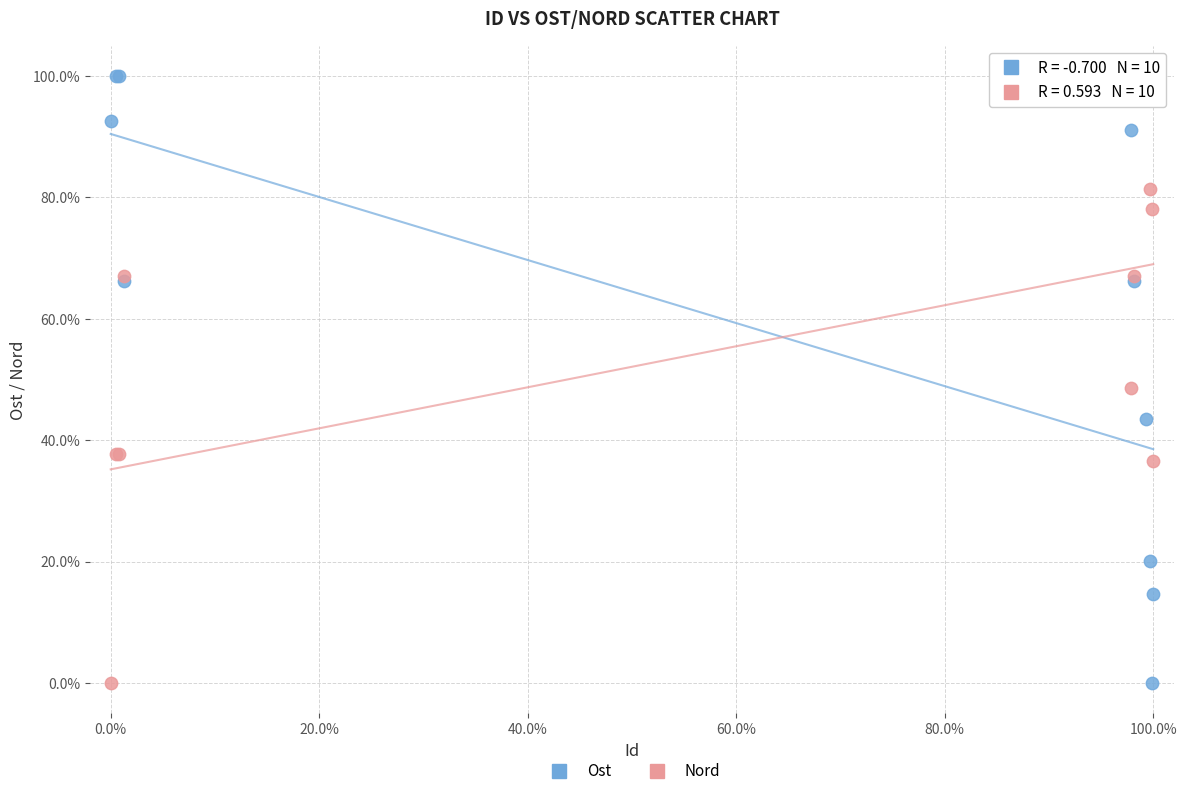

What are all the series names shown in the legend?

Ost, Nord